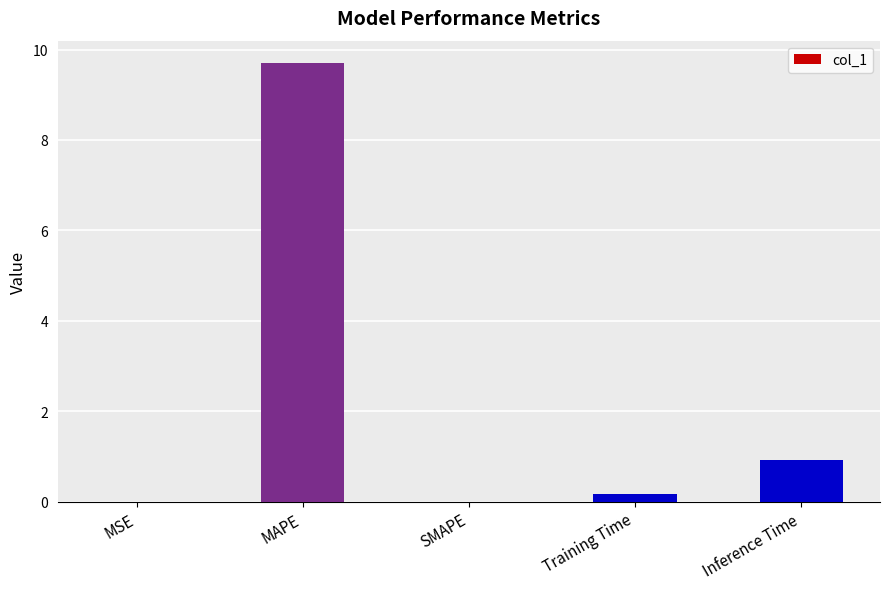

What is the change in value from SMAPE to Inference Time?

+0.9